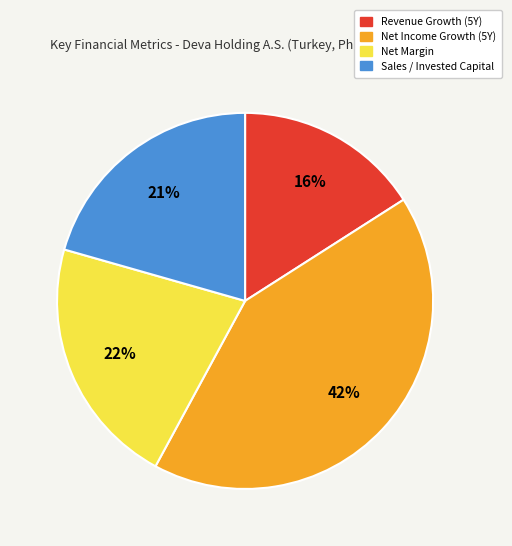

To the nearest percent, what is the average slice percentage?

25%